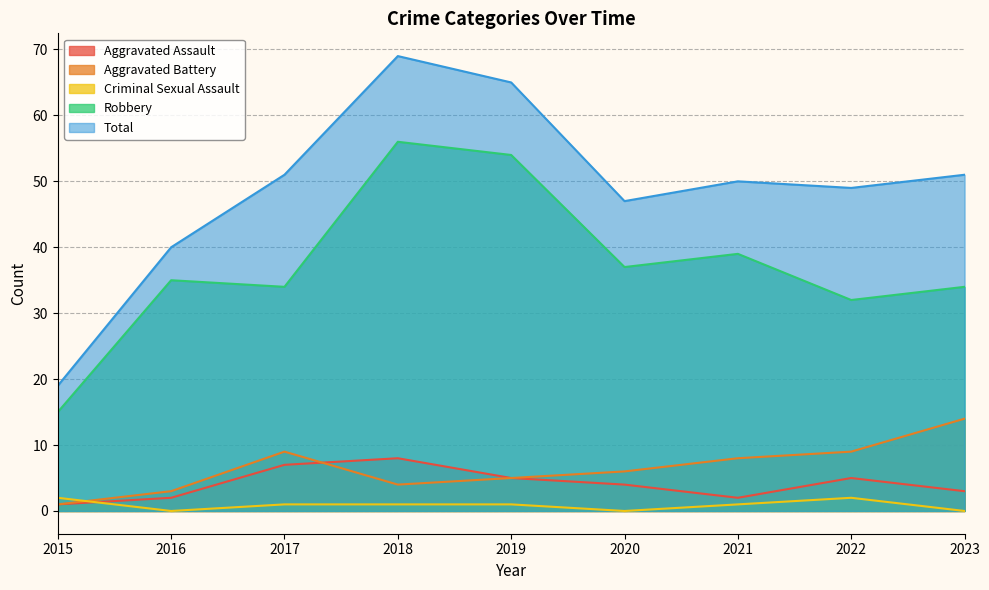

What is the maximum value shown in the chart?

69